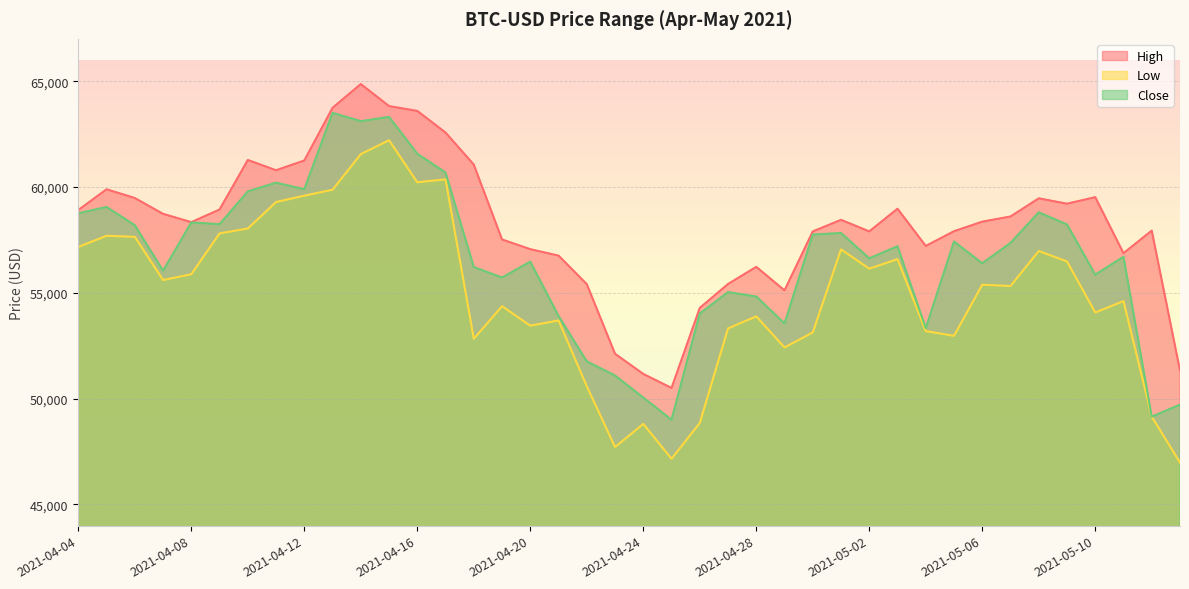

What is the difference between the highest and lowest values at 2021-04-21?

3062.5